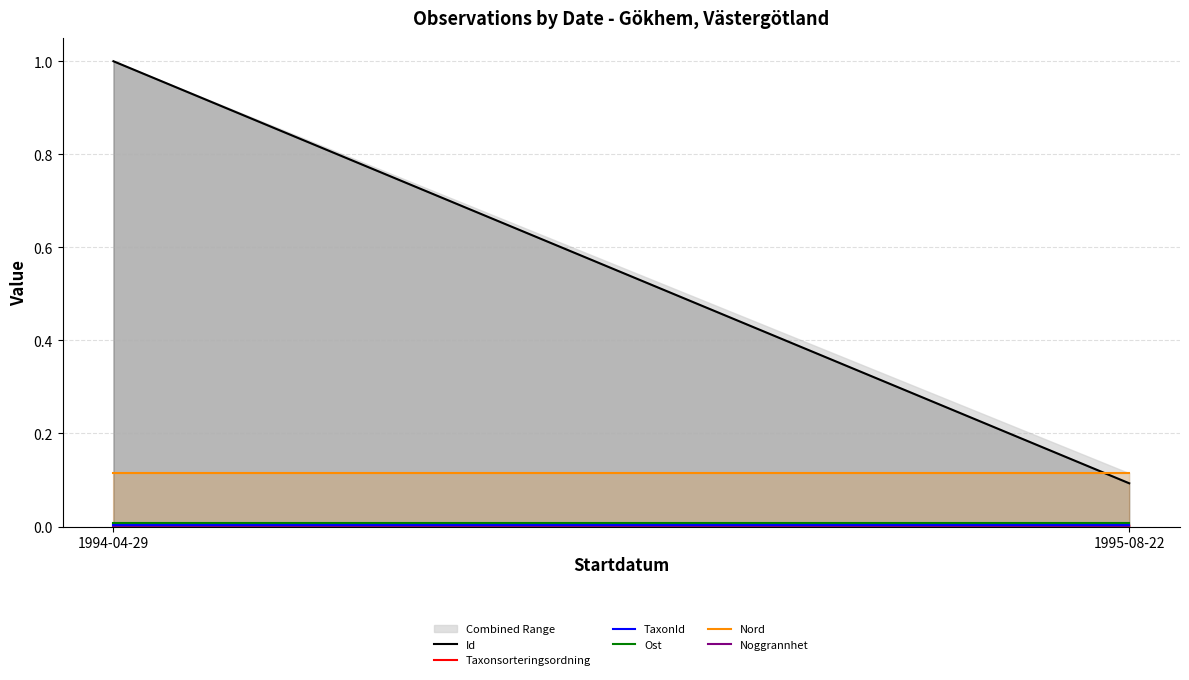

What are all the series names shown in the legend?

Id, Taxonsorteringsordning, TaxonId, Ost, Nord, Noggrannhet